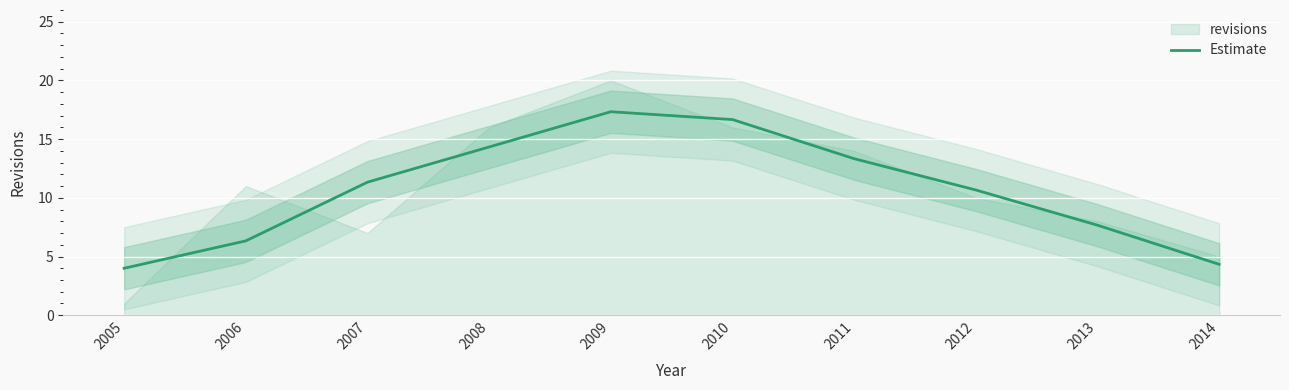

Reading left to right, what are all the values shown in this chart?

4.0	6.3	11.3	14.3	17.3	16.7	13.3	10.7	7.7	4.3